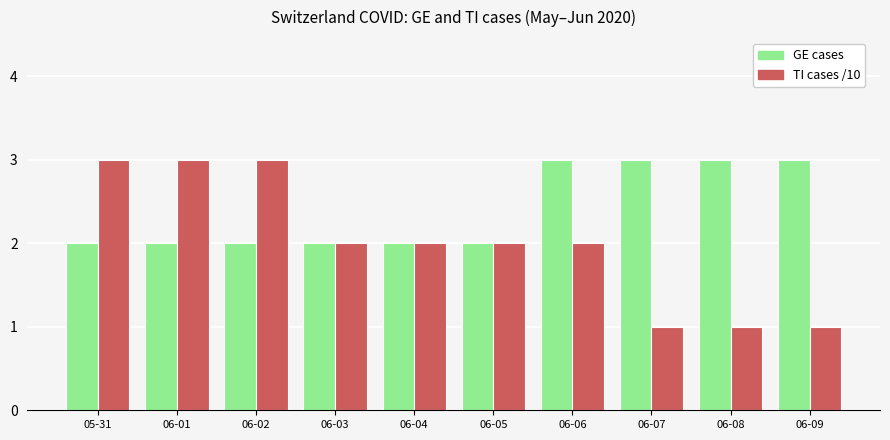

How many data points does each series have?

10